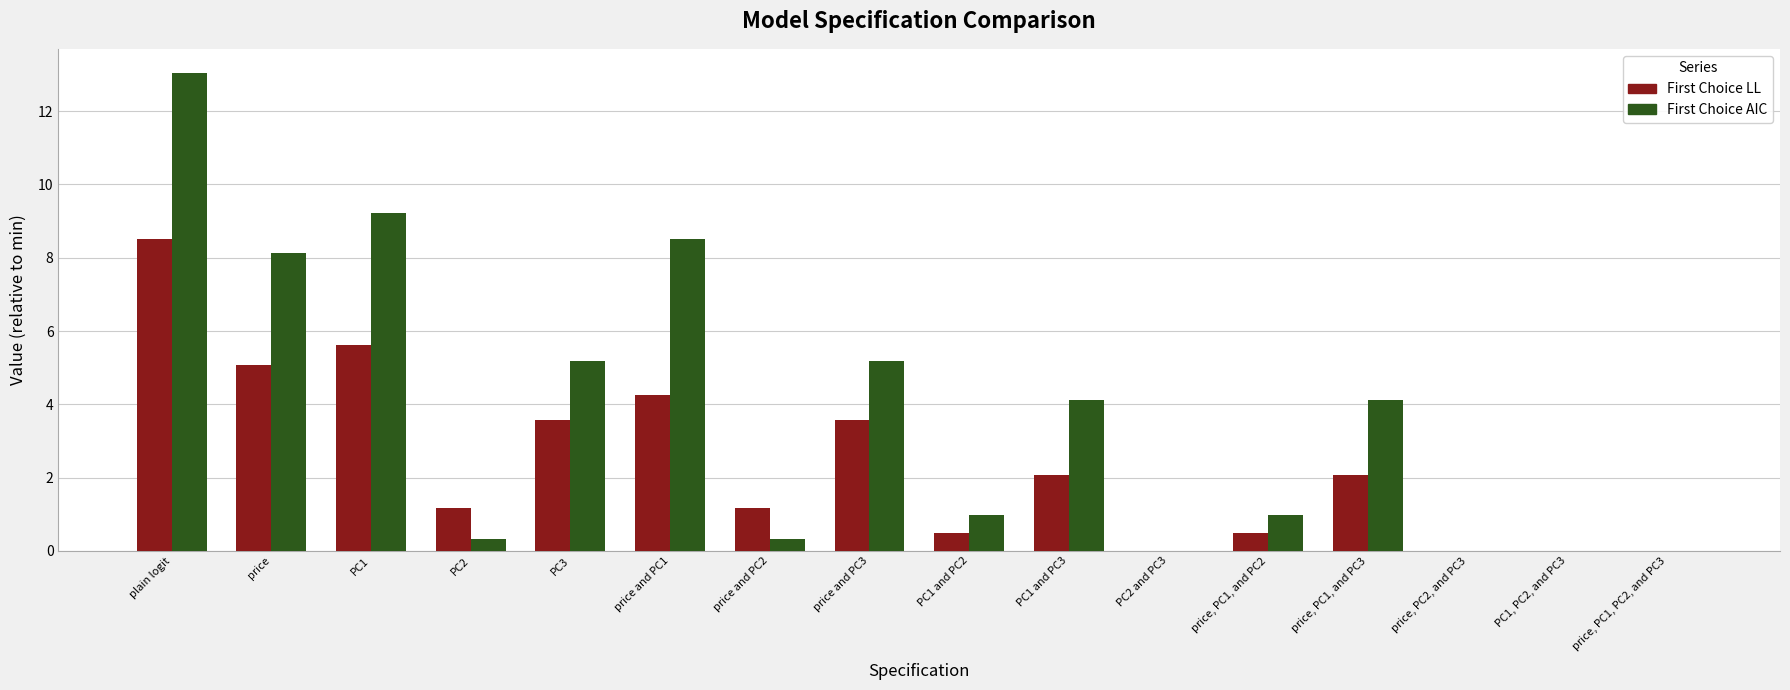

What is the total value across all series at PC1?

14.8